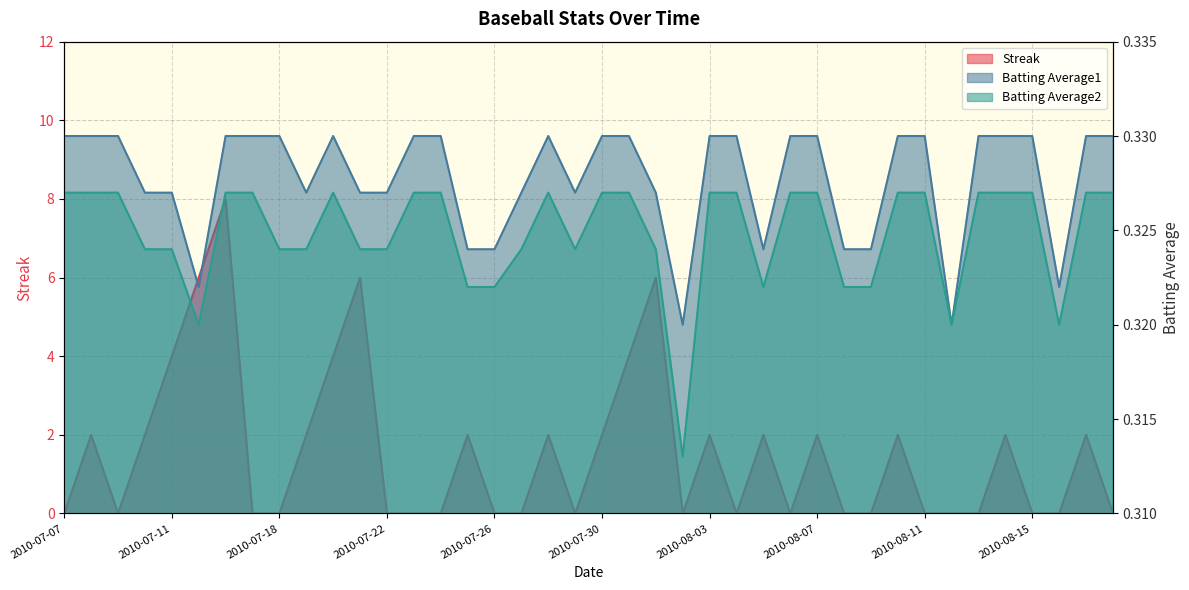

Reading left to right, extract all data points from this chart.

Streak: 0.0	2.0	0.0	2.0	4.0	6.0	8.0	0.0	0.0	2.0	4.0	6.0	0.0	0.0	0.0	2.0	0.0	0.0	2.0	0.0	2.0	4.0	6.0	0.0	2.0	0.0	2.0	0.0	2.0	0.0	0.0	2.0	0.0	0.0	0.0	2.0	0.0	0.0	2.0	0.0
Batting Average1: 0.3	0.3	0.3	0.3	0.3	0.3	0.3	0.3	0.3	0.3	0.3	0.3	0.3	0.3	0.3	0.3	0.3	0.3	0.3	0.3	0.3	0.3	0.3	0.3	0.3	0.3	0.3	0.3	0.3	0.3	0.3	0.3	0.3	0.3	0.3	0.3	0.3	0.3	0.3	0.3
Batting Average2: 0.3	0.3	0.3	0.3	0.3	0.3	0.3	0.3	0.3	0.3	0.3	0.3	0.3	0.3	0.3	0.3	0.3	0.3	0.3	0.3	0.3	0.3	0.3	0.3	0.3	0.3	0.3	0.3	0.3	0.3	0.3	0.3	0.3	0.3	0.3	0.3	0.3	0.3	0.3	0.3